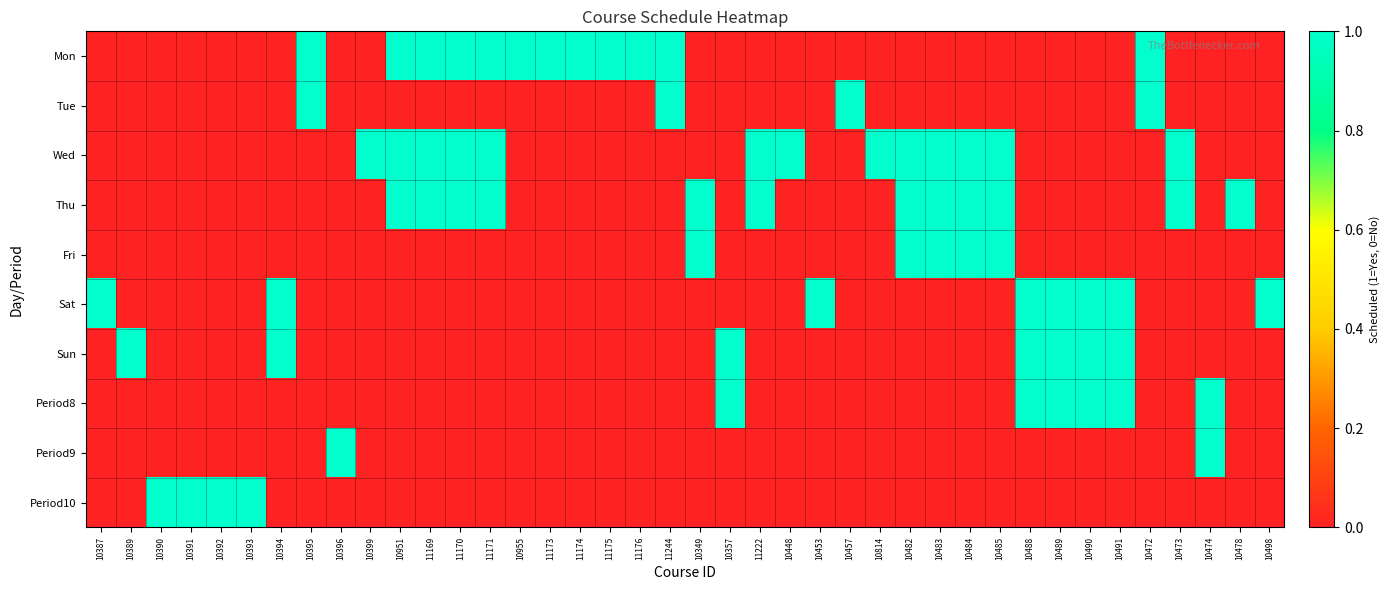

Reading right to left, list all the values displayed in this chart.

Mon: 10498=0	10478=0	10474=0	10473=0	10472=1	10491=0	10490=0	10489=0	10488=0	10485=0	10484=0	10483=0	10482=0	10814=0	10457=0	10453=0	10448=0	11222=0	10357=0	10349=0	11244=1	11176=1	11175=1	11174=1	11173=1	10955=1	11171=1	11170=1	11169=1	10951=1	10399=0	10396=0	10395=1	10394=0	10393=0	10392=0	10391=0	10390=0	10389=0	10387=0
Tue: 10498=0	10478=0	10474=0	10473=0	10472=1	10491=0	10490=0	10489=0	10488=0	10485=0	10484=0	10483=0	10482=0	10814=0	10457=1	10453=0	10448=0	11222=0	10357=0	10349=0	11244=1	11176=0	11175=0	11174=0	11173=0	10955=0	11171=0	11170=0	11169=0	10951=0	10399=0	10396=0	10395=1	10394=0	10393=0	10392=0	10391=0	10390=0	10389=0	10387=0
Wed: 10498=0	10478=0	10474=0	10473=1	10472=0	10491=0	10490=0	10489=0	10488=0	10485=1	10484=1	10483=1	10482=1	10814=1	10457=0	10453=0	10448=1	11222=1	10357=0	10349=0	11244=0	11176=0	11175=0	11174=0	11173=0	10955=0	11171=1	11170=1	11169=1	10951=1	10399=1	10396=0	10395=0	10394=0	10393=0	10392=0	10391=0	10390=0	10389=0	10387=0
Thu: 10498=0	10478=1	10474=0	10473=1	10472=0	10491=0	10490=0	10489=0	10488=0	10485=1	10484=1	10483=1	10482=1	10814=0	10457=0	10453=0	10448=0	11222=1	10357=0	10349=1	11244=0	11176=0	11175=0	11174=0	11173=0	10955=0	11171=1	11170=1	11169=1	10951=1	10399=0	10396=0	10395=0	10394=0	10393=0	10392=0	10391=0	10390=0	10389=0	10387=0
Fri: 10498=0	10478=0	10474=0	10473=0	10472=0	10491=0	10490=0	10489=0	10488=0	10485=1	10484=1	10483=1	10482=1	10814=0	10457=0	10453=0	10448=0	11222=0	10357=0	10349=1	11244=0	11176=0	11175=0	11174=0	11173=0	10955=0	11171=0	11170=0	11169=0	10951=0	10399=0	10396=0	10395=0	10394=0	10393=0	10392=0	10391=0	10390=0	10389=0	10387=0
Sat: 10498=1	10478=0	10474=0	10473=0	10472=0	10491=1	10490=1	10489=1	10488=1	10485=0	10484=0	10483=0	10482=0	10814=0	10457=0	10453=1	10448=0	11222=0	10357=0	10349=0	11244=0	11176=0	11175=0	11174=0	11173=0	10955=0	11171=0	11170=0	11169=0	10951=0	10399=0	10396=0	10395=0	10394=1	10393=0	10392=0	10391=0	10390=0	10389=0	10387=1
Sun: 10498=0	10478=0	10474=0	10473=0	10472=0	10491=1	10490=1	10489=1	10488=1	10485=0	10484=0	10483=0	10482=0	10814=0	10457=0	10453=0	10448=0	11222=0	10357=1	10349=0	11244=0	11176=0	11175=0	11174=0	11173=0	10955=0	11171=0	11170=0	11169=0	10951=0	10399=0	10396=0	10395=0	10394=1	10393=0	10392=0	10391=0	10390=0	10389=1	10387=0
Period8: 10498=0	10478=0	10474=1	10473=0	10472=0	10491=1	10490=1	10489=1	10488=1	10485=0	10484=0	10483=0	10482=0	10814=0	10457=0	10453=0	10448=0	11222=0	10357=1	10349=0	11244=0	11176=0	11175=0	11174=0	11173=0	10955=0	11171=0	11170=0	11169=0	10951=0	10399=0	10396=0	10395=0	10394=0	10393=0	10392=0	10391=0	10390=0	10389=0	10387=0
Period9: 10498=0	10478=0	10474=1	10473=0	10472=0	10491=0	10490=0	10489=0	10488=0	10485=0	10484=0	10483=0	10482=0	10814=0	10457=0	10453=0	10448=0	11222=0	10357=0	10349=0	11244=0	11176=0	11175=0	11174=0	11173=0	10955=0	11171=0	11170=0	11169=0	10951=0	10399=0	10396=1	10395=0	10394=0	10393=0	10392=0	10391=0	10390=0	10389=0	10387=0
Period10: 10498=0	10478=0	10474=0	10473=0	10472=0	10491=0	10490=0	10489=0	10488=0	10485=0	10484=0	10483=0	10482=0	10814=0	10457=0	10453=0	10448=0	11222=0	10357=0	10349=0	11244=0	11176=0	11175=0	11174=0	11173=0	10955=0	11171=0	11170=0	11169=0	10951=0	10399=0	10396=0	10395=0	10394=0	10393=1	10392=1	10391=1	10390=1	10389=0	10387=0